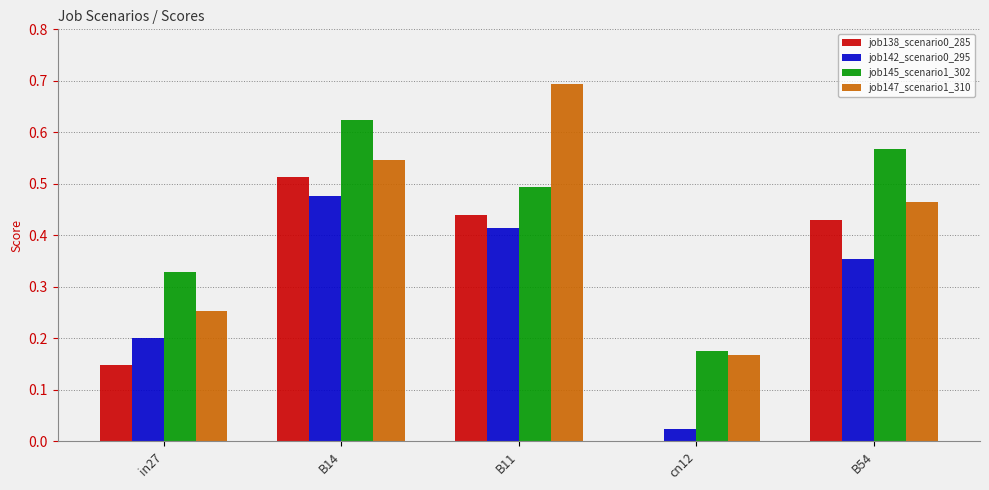

What is the sum of the job147_scenario1_310 values at B14 and B11?

1.2